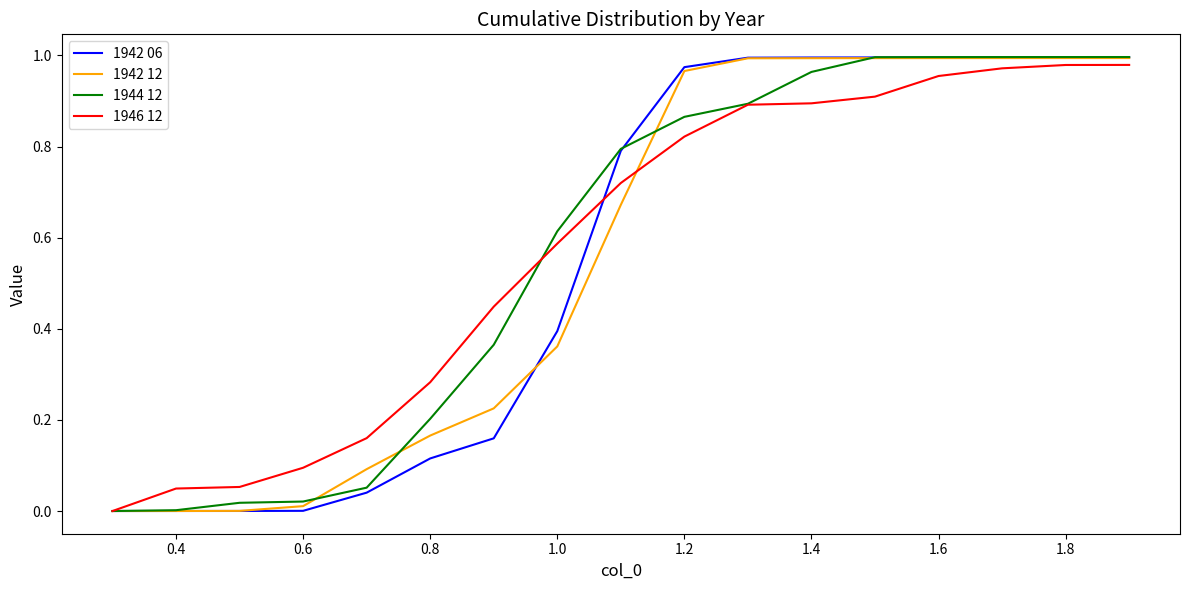

Does the chart have visible grid lines?

No